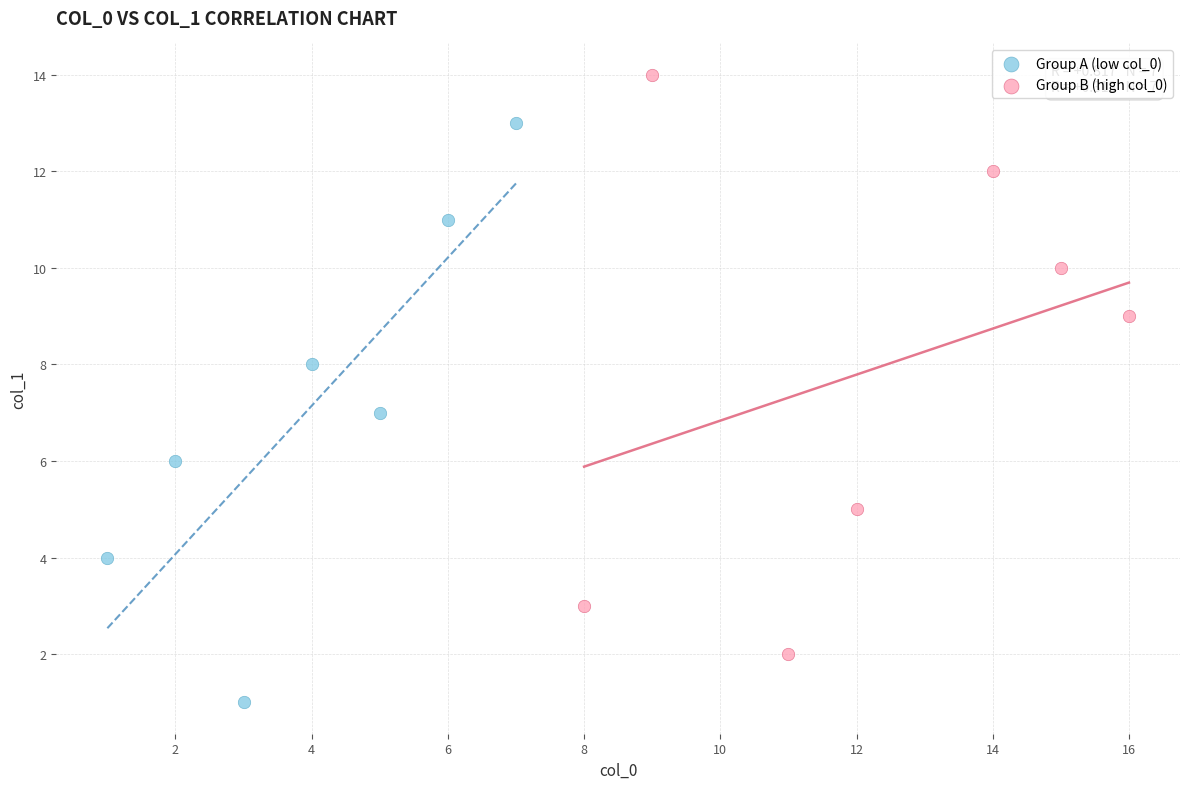

Which series reaches the maximum Y coordinate?

Group B (high col_0)